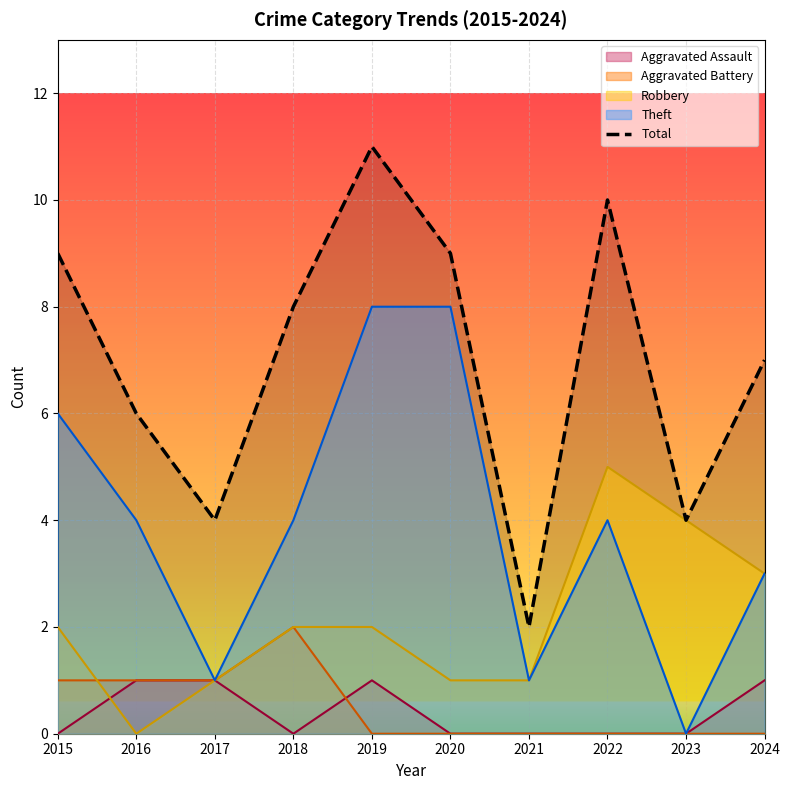

What is the ratio of the value at 2024 to the value at 2016?

1.2